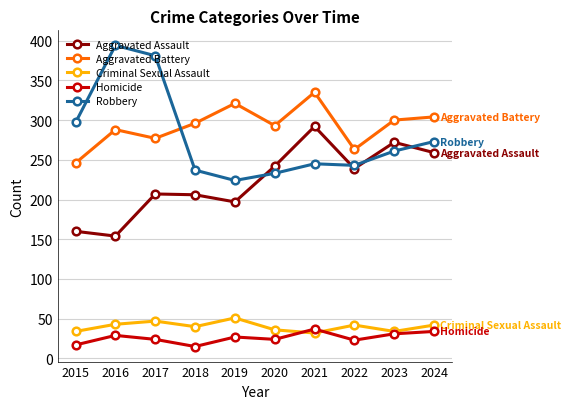

What are all the series names shown in the legend?

Aggravated Assault, Aggravated Battery, Criminal Sexual Assault, Homicide, Robbery